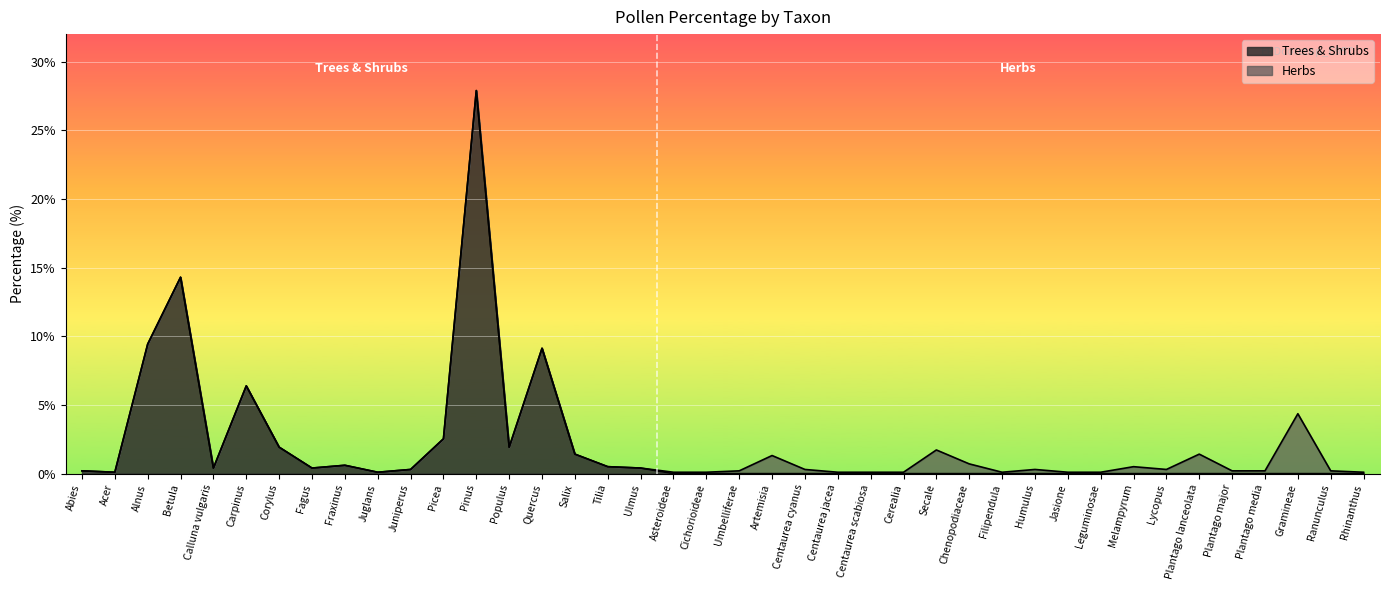

Which series has the widest spread of values?

Trees & Shrubs (line)